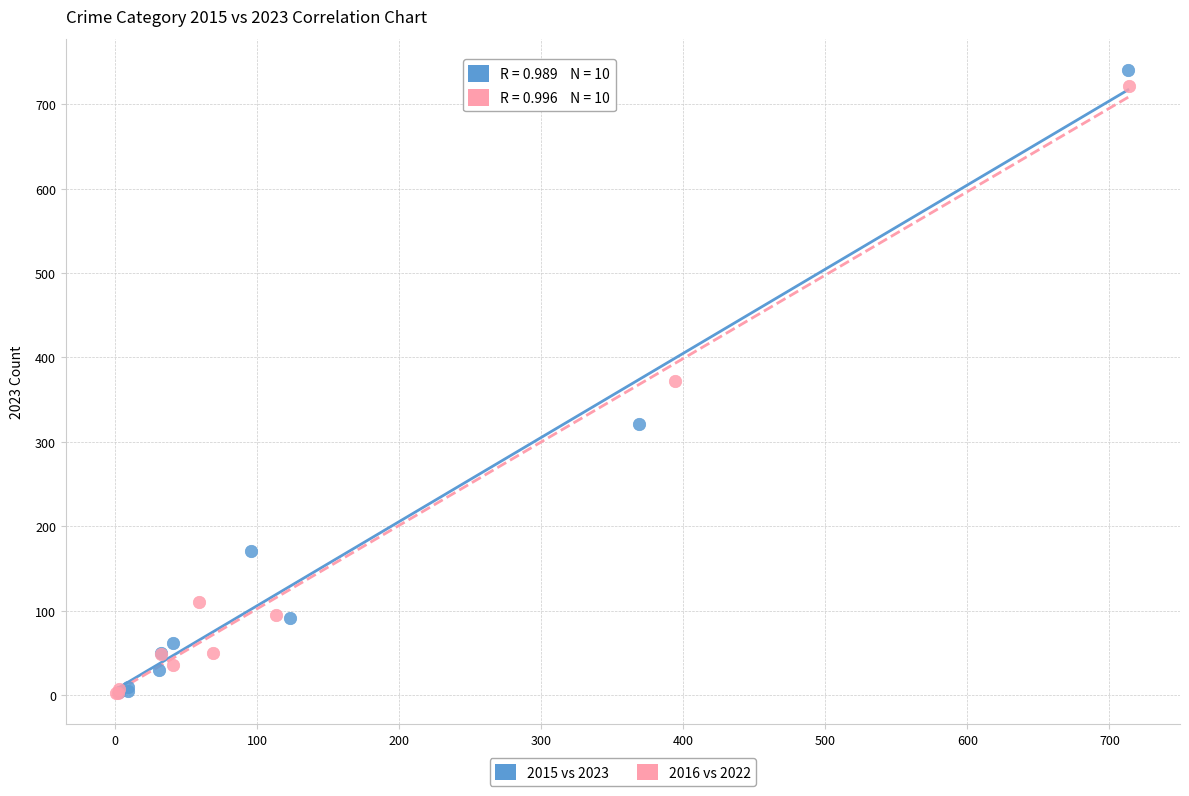

What are all the series names shown in the legend?

2015 vs 2023, 2016 vs 2022